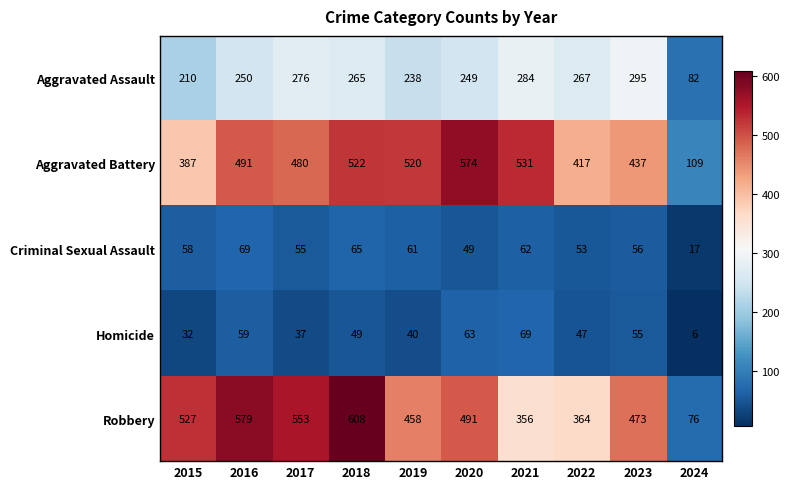

What is the difference between the maximum and minimum values in the Aggravated Battery series?

465